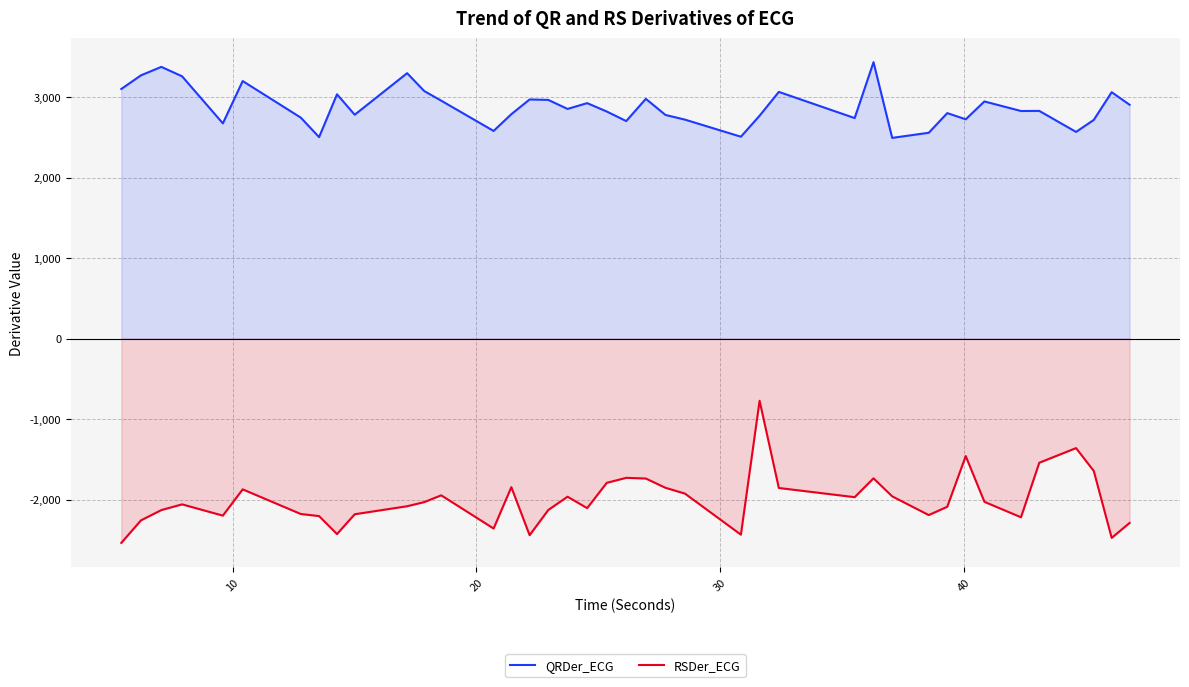

True or false: QRDer_ECG and RSDer_ECG cross at least once.

False